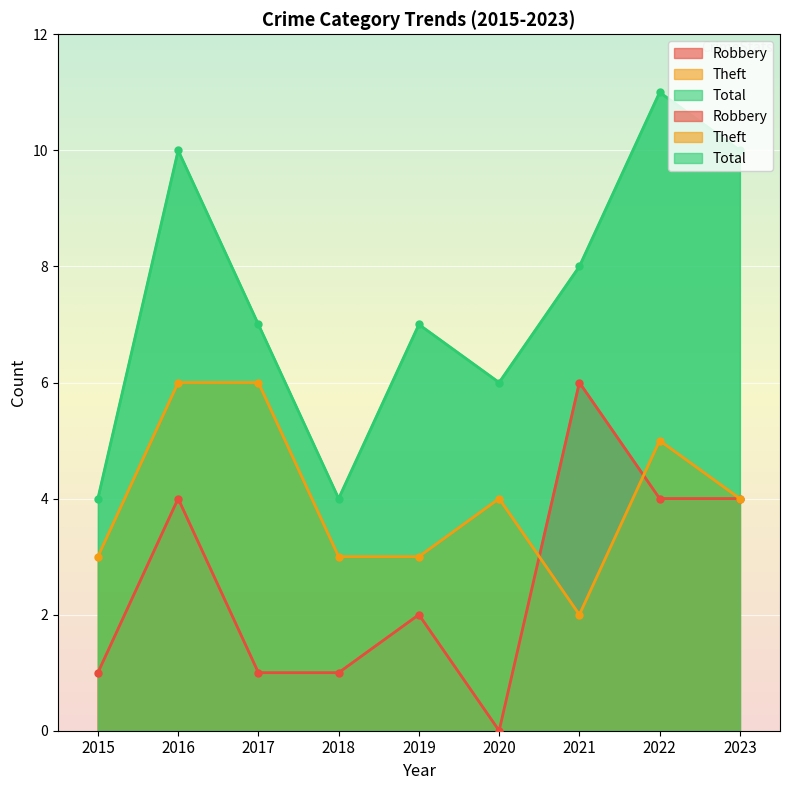

The value of Robbery at 2023 is 4. True or false?

True